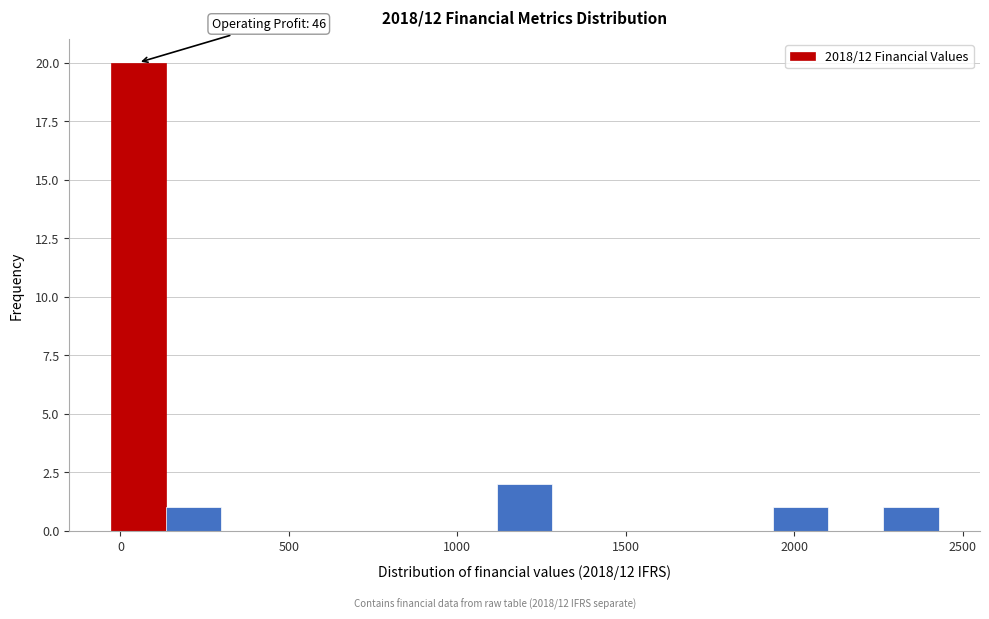

Read against the x-axis, roughly where is the centre of the tallest bar?

50